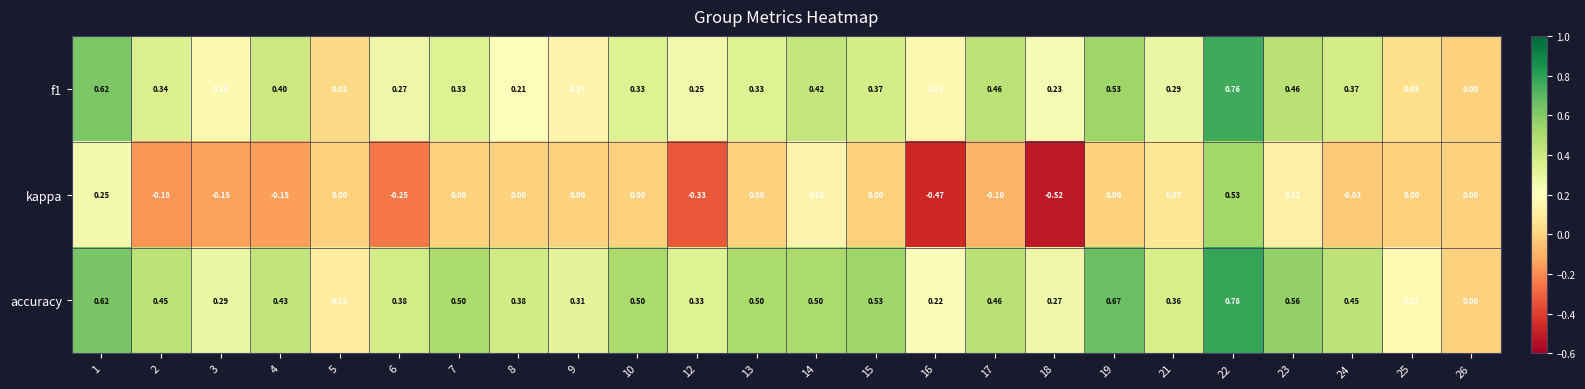

At which category is the sum across all series the highest?

22